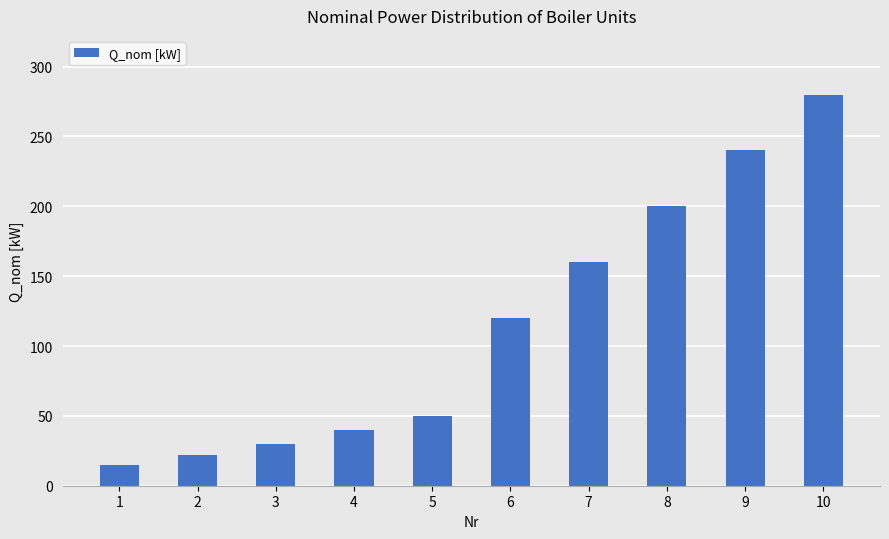

What is the maximum value shown in the chart?

280